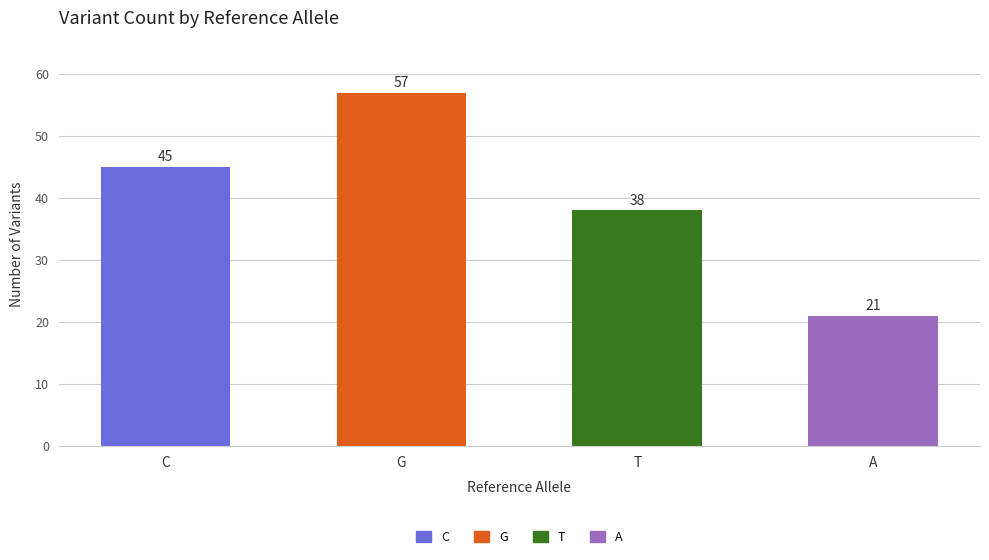

Does the chart contain any negative values?

No